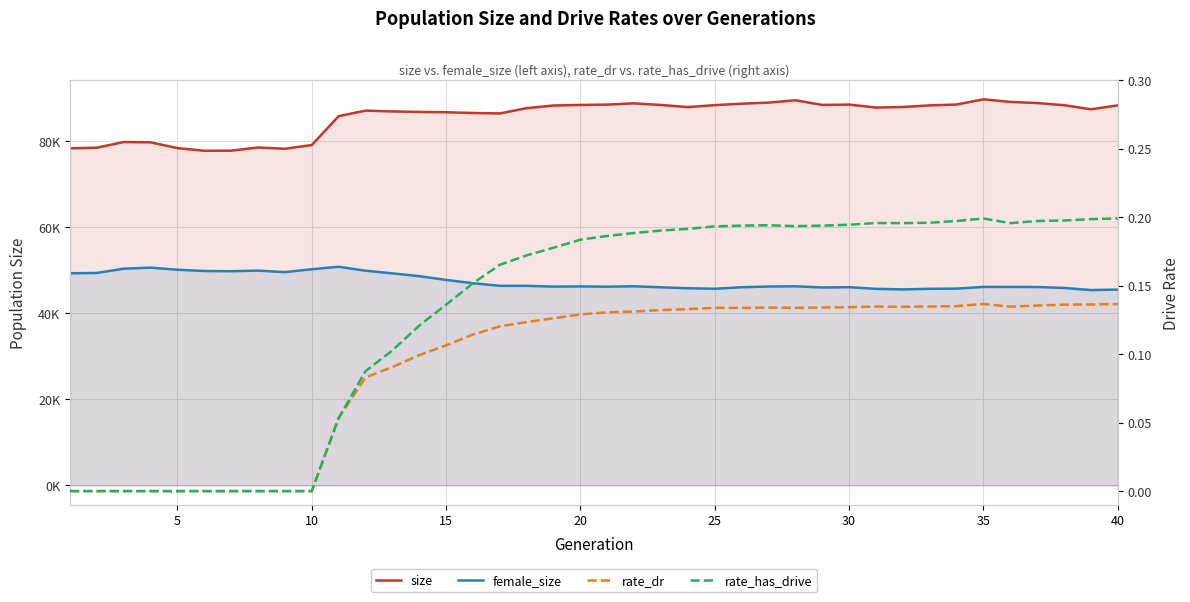

True or false: female_size and rate_dr cross at least once.

False